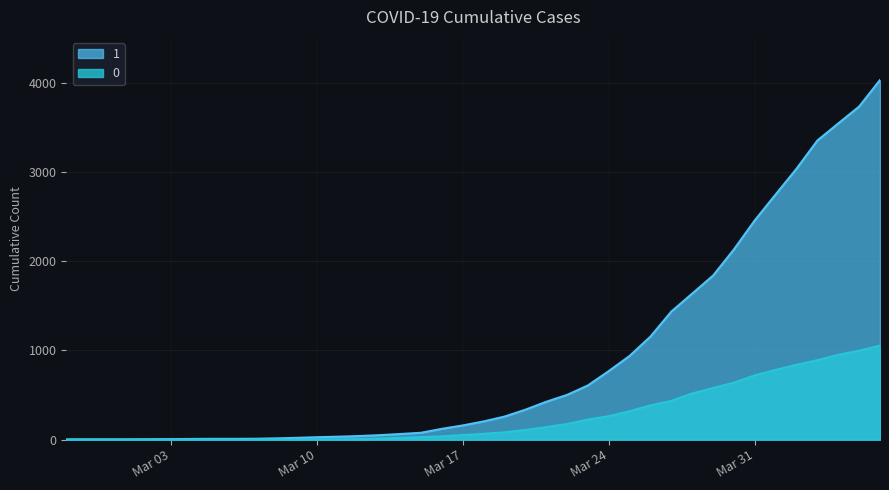

Which has a higher value, 2020-03-16 or 2020-04-05?

2020-04-05